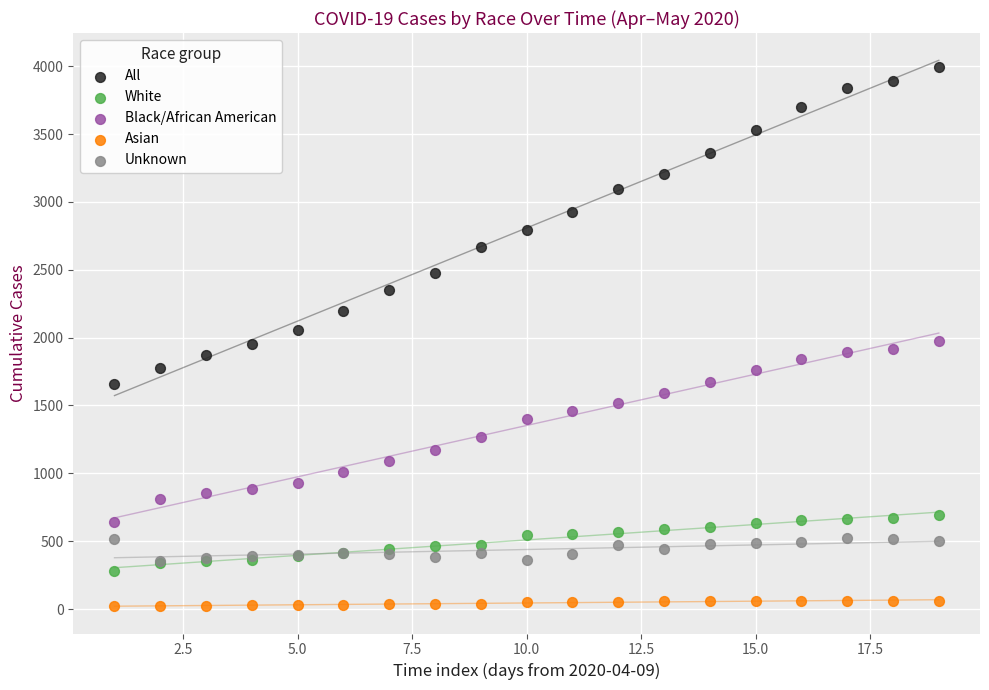

Which series contains the highest Y value?

All